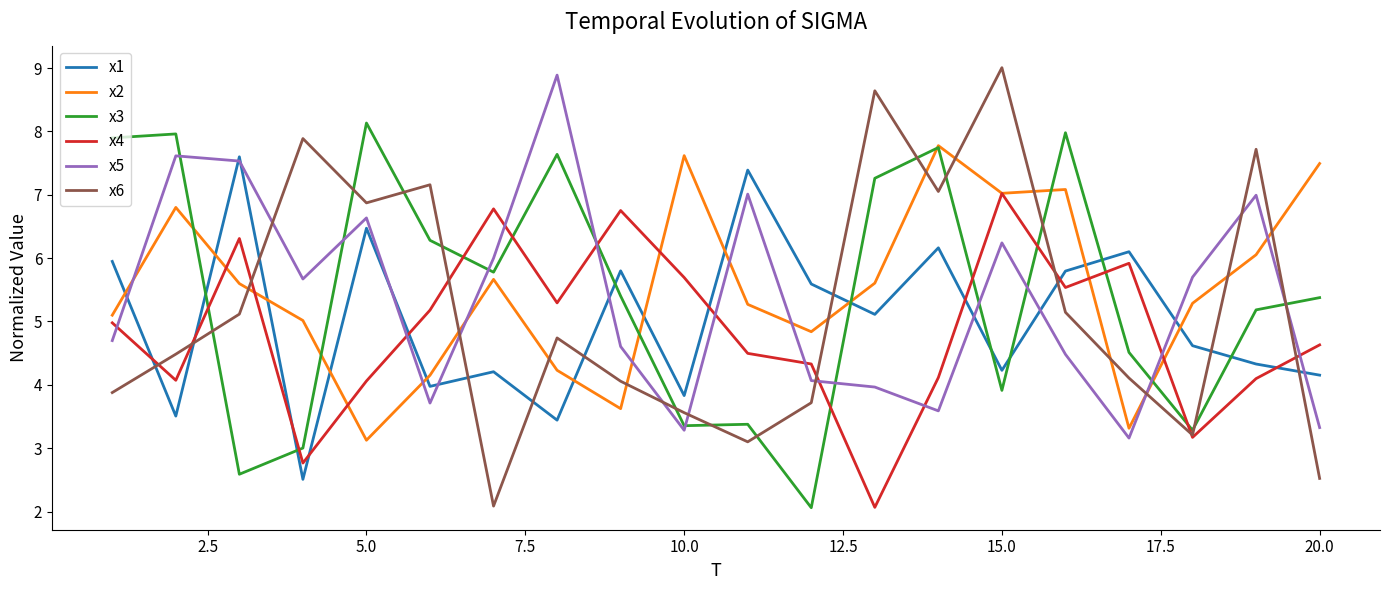

Which series has the widest spread of values?

x6